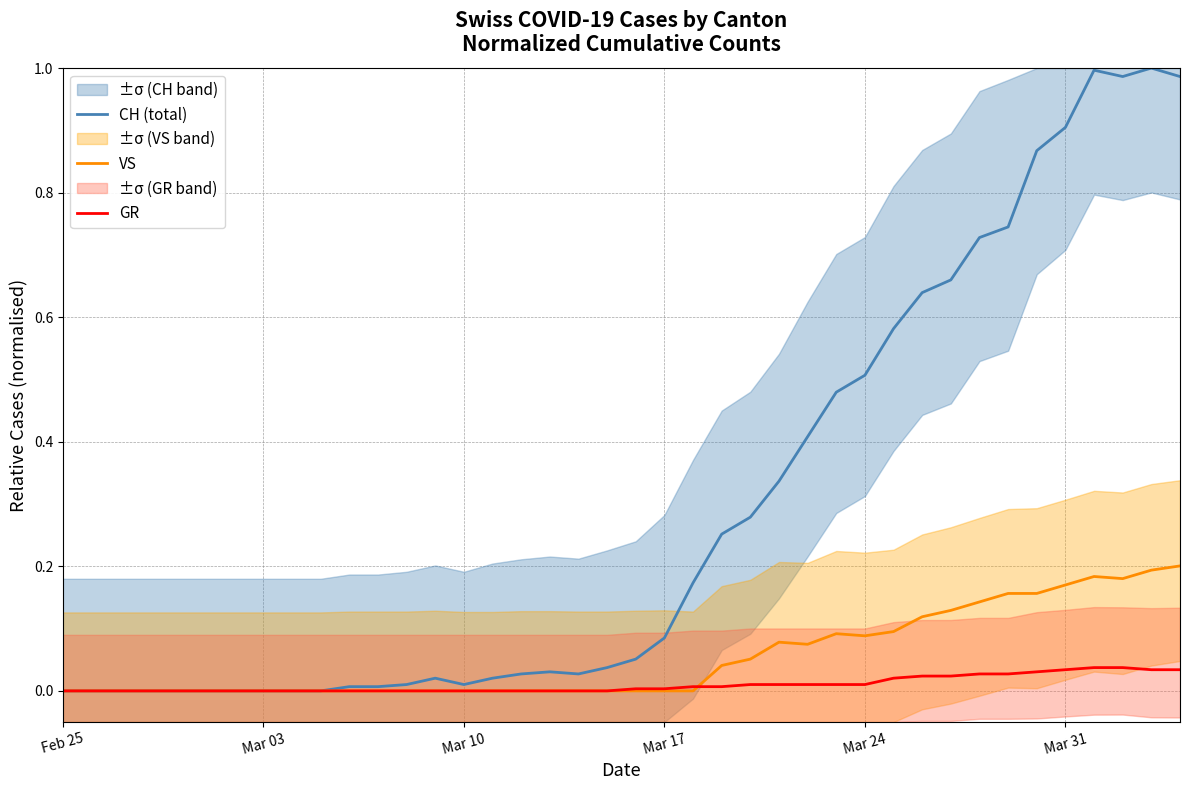

What is the label of the 6th point from the left?

Mar 31